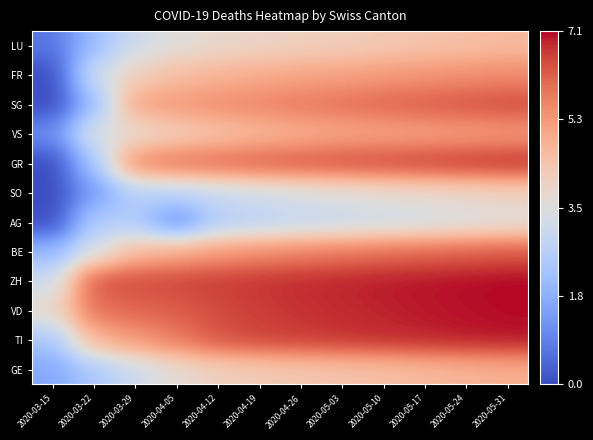

At 2020-05-10, list the series in order from largest to smallest.

ZH, VD, TI, GR, SG, BE, FR, VS, GE, LU, SO, AG